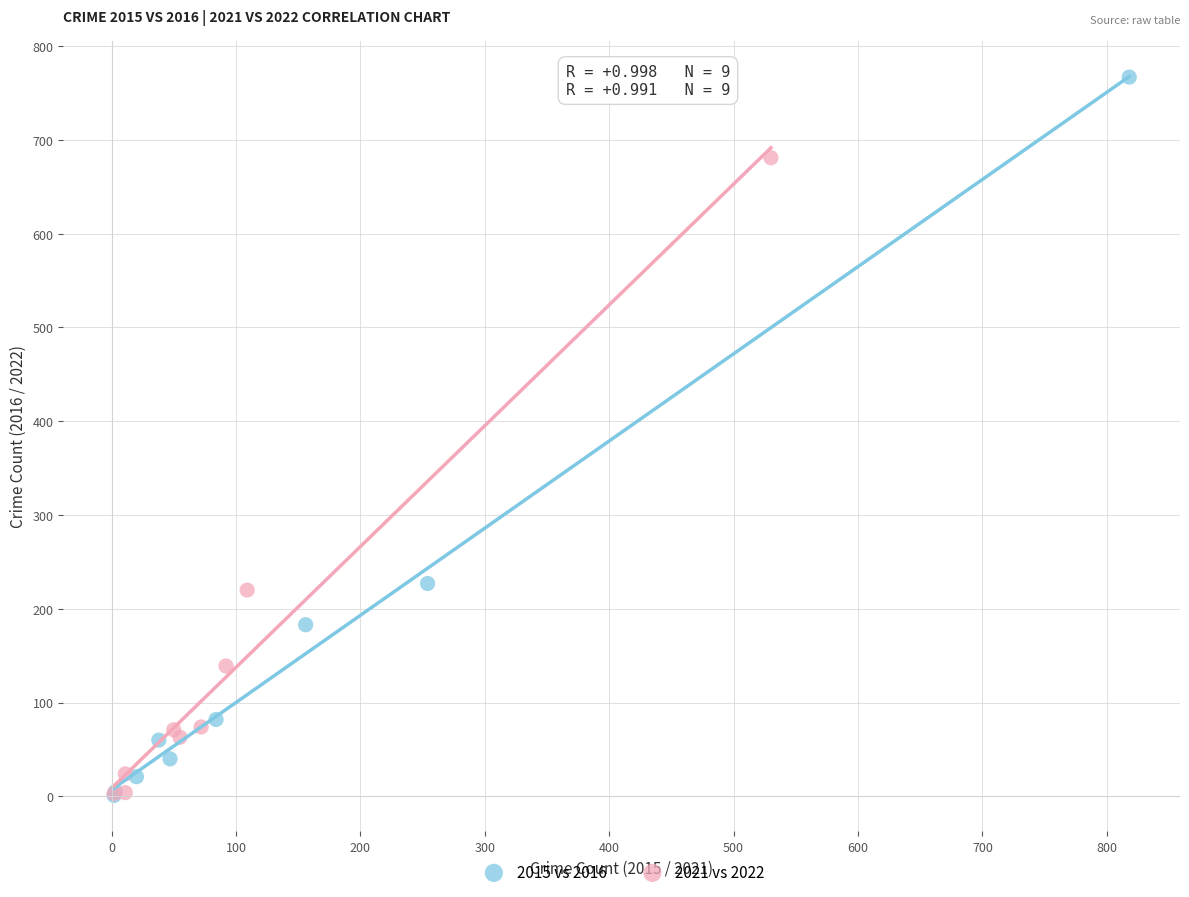

Which series has the widest spread of Y values?

2015 vs 2016